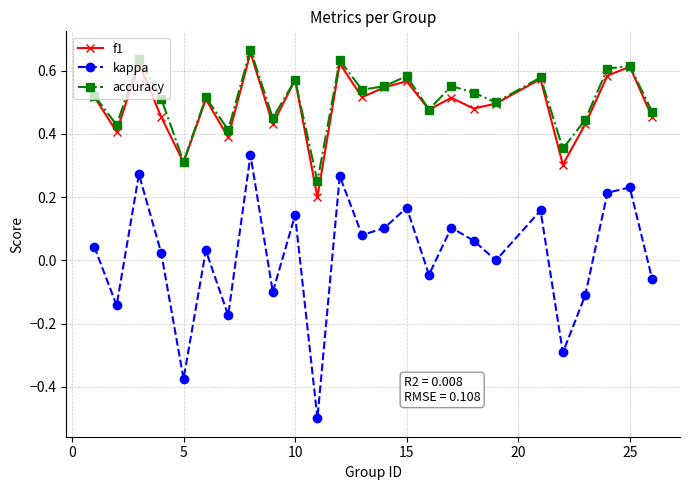

In kappa, how many points are higher than both neighbors (excluding endpoints)?

9